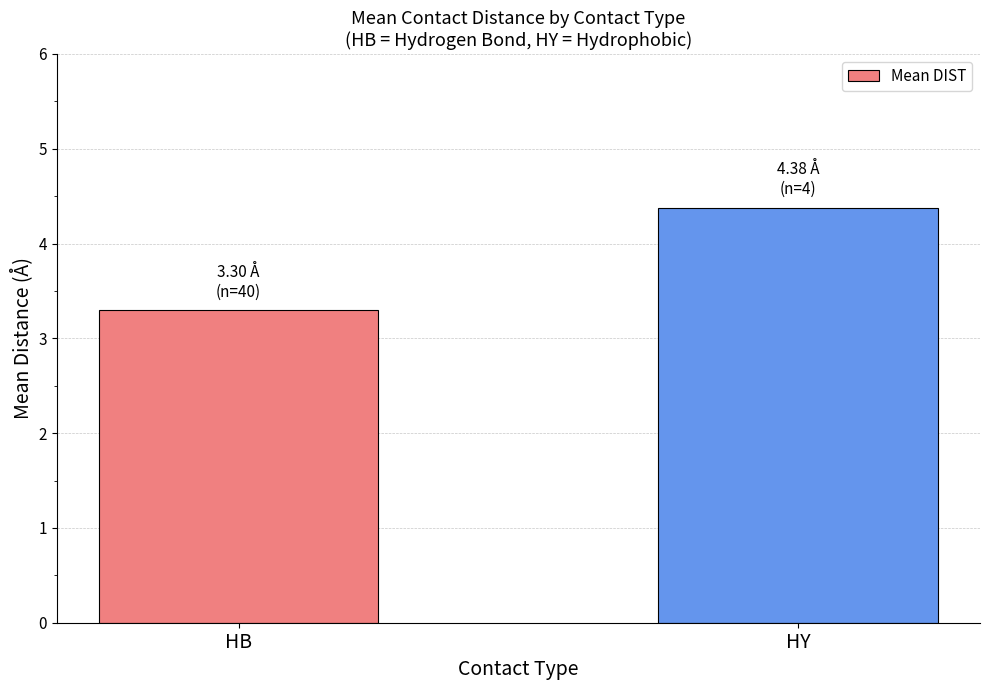

What value does the data have at HY?

4.4